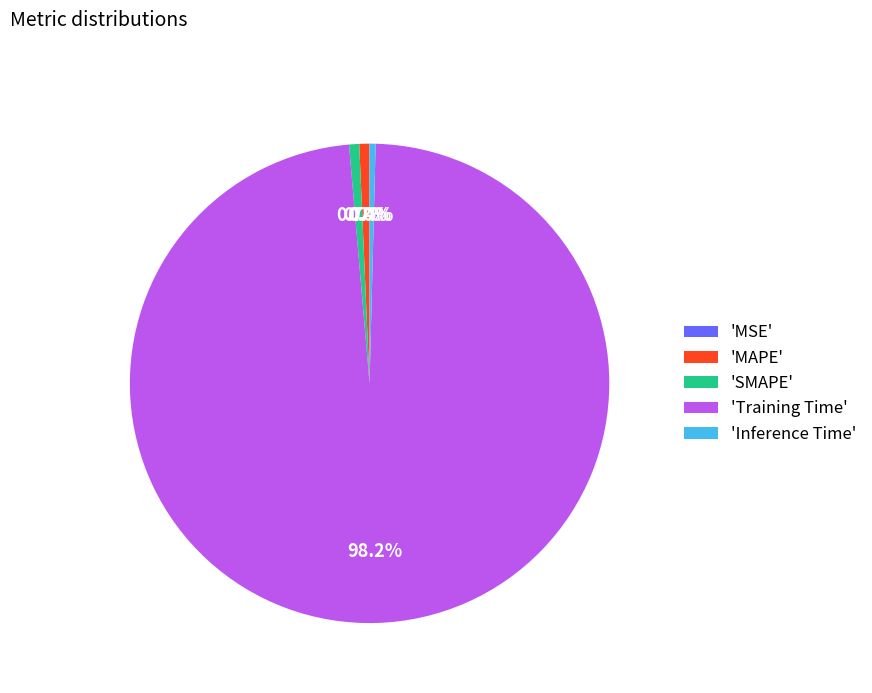

How much of the chart is everything except 'SMAPE'?

99.3%